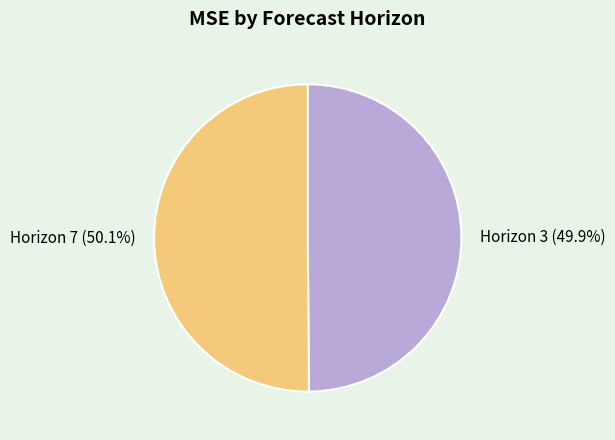

To the nearest percent, what is the combined percentage of Horizon 7 and Horizon 3?

100%